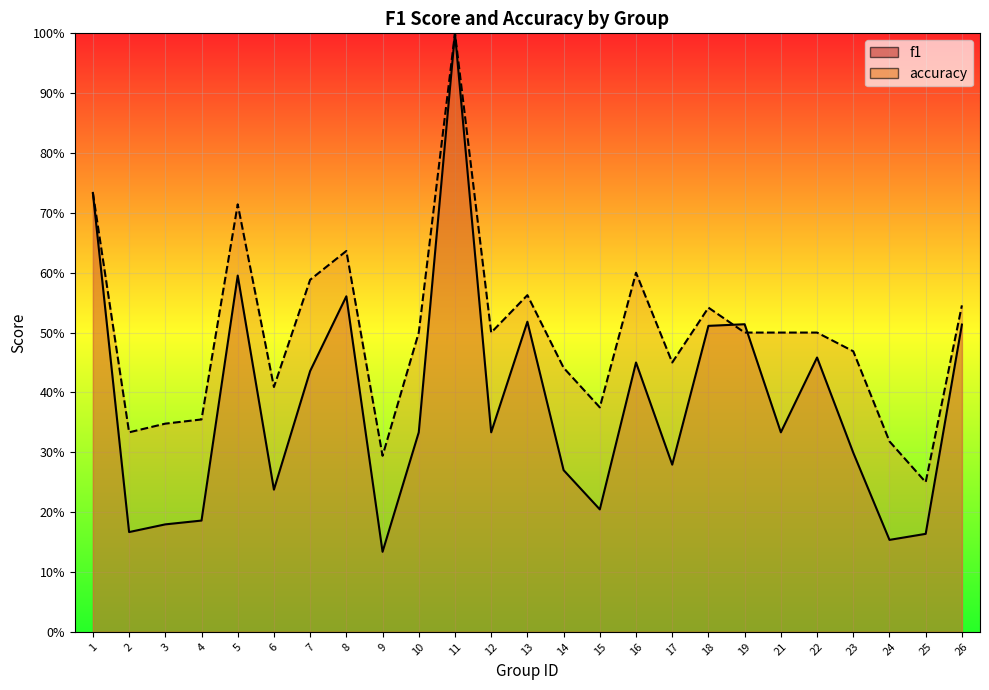

Count the number of data series in this chart.

2